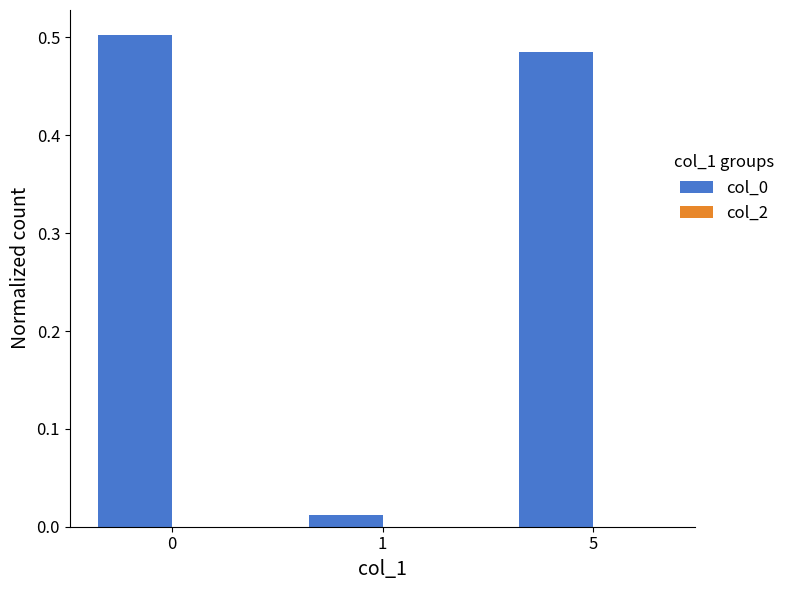

How many distinct data groups are displayed?

1